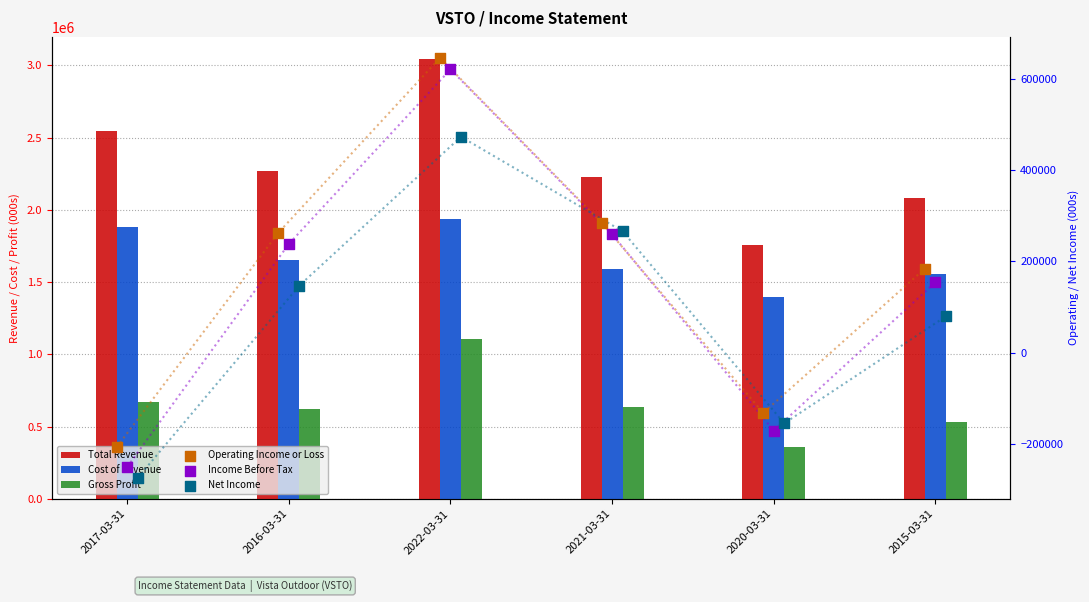

Which series reaches the minimum Y coordinate?

Net Income